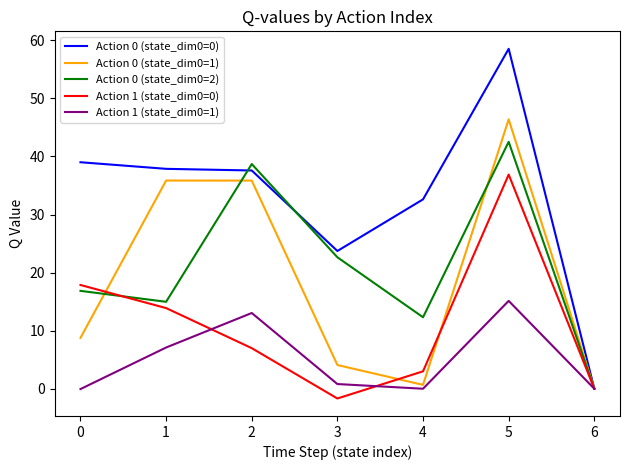

Is it true that Action 1 (state_dim0=1) equals -9.9 at 4?

False